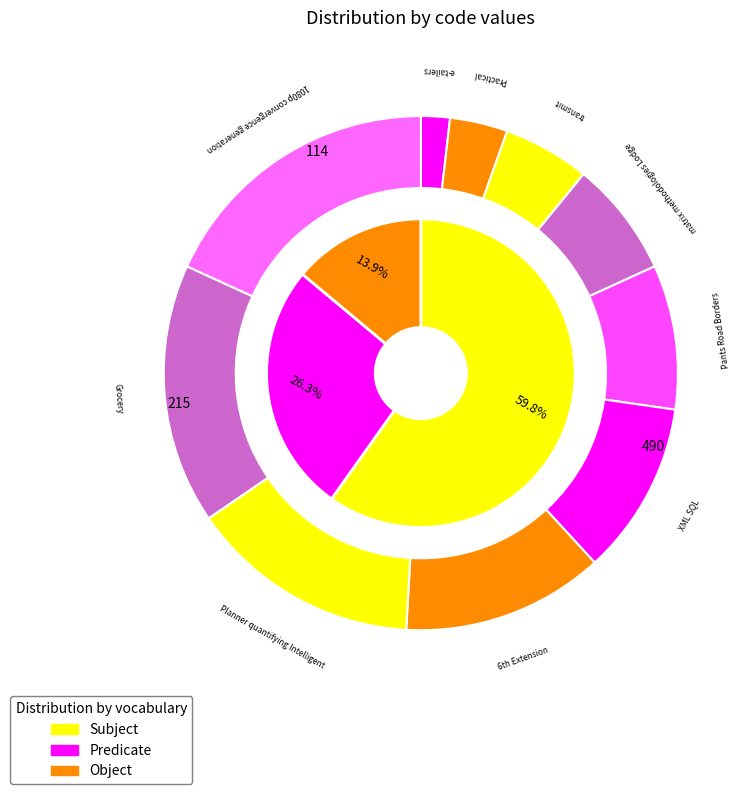

Is there a majority slice in this chart?

No